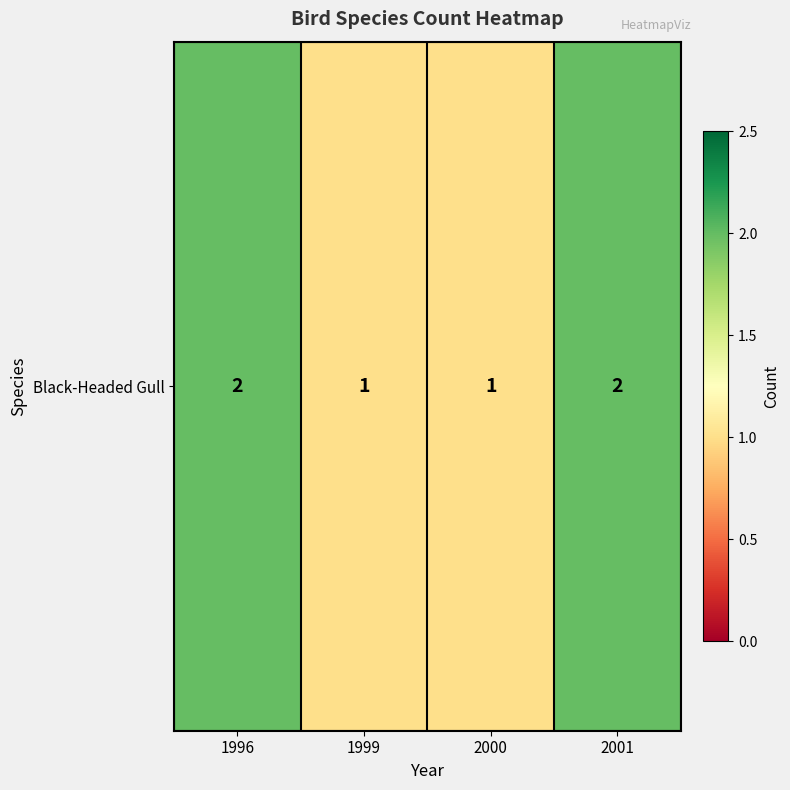

What is the smallest value displayed?

1